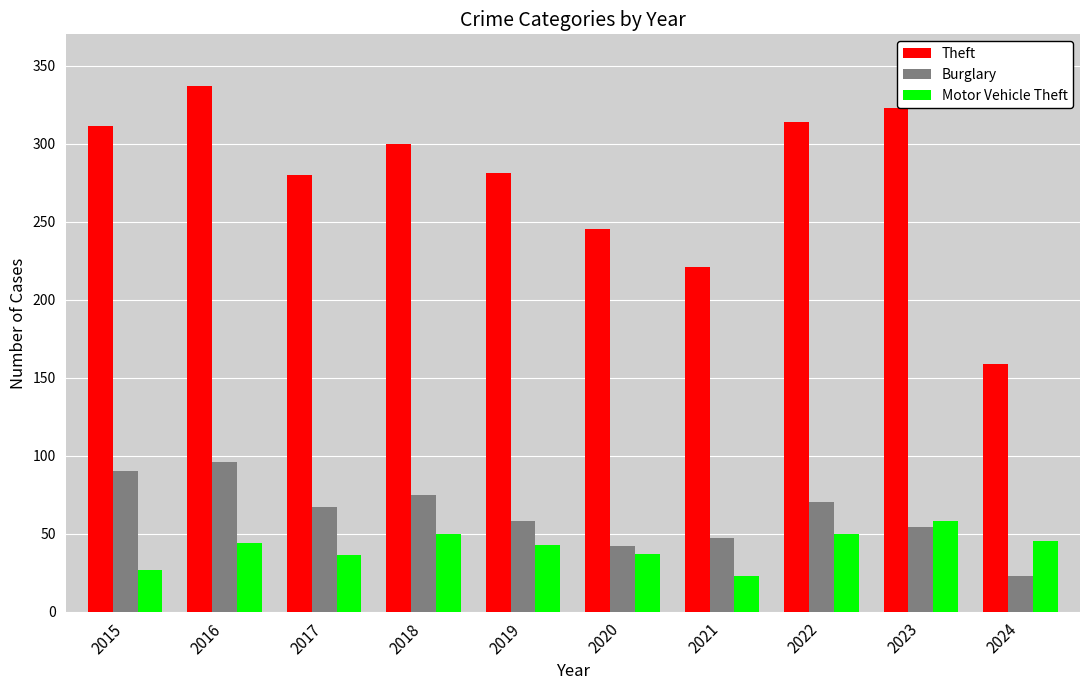

Does the chart contain stacked bars?

No